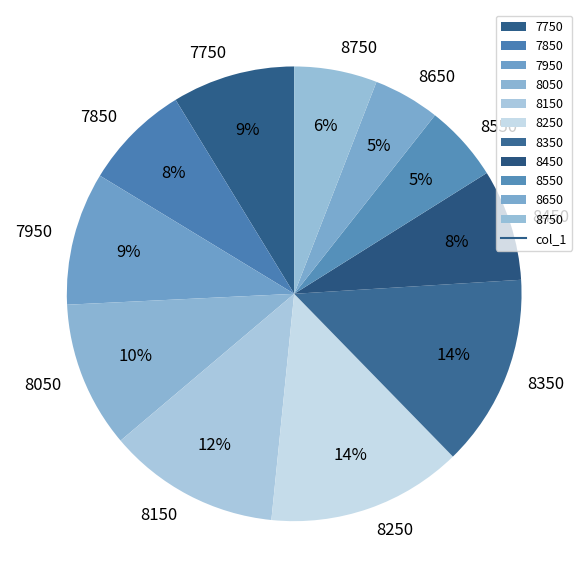

To the nearest percent, what is the difference between the largest and smallest slice percentages?

9%